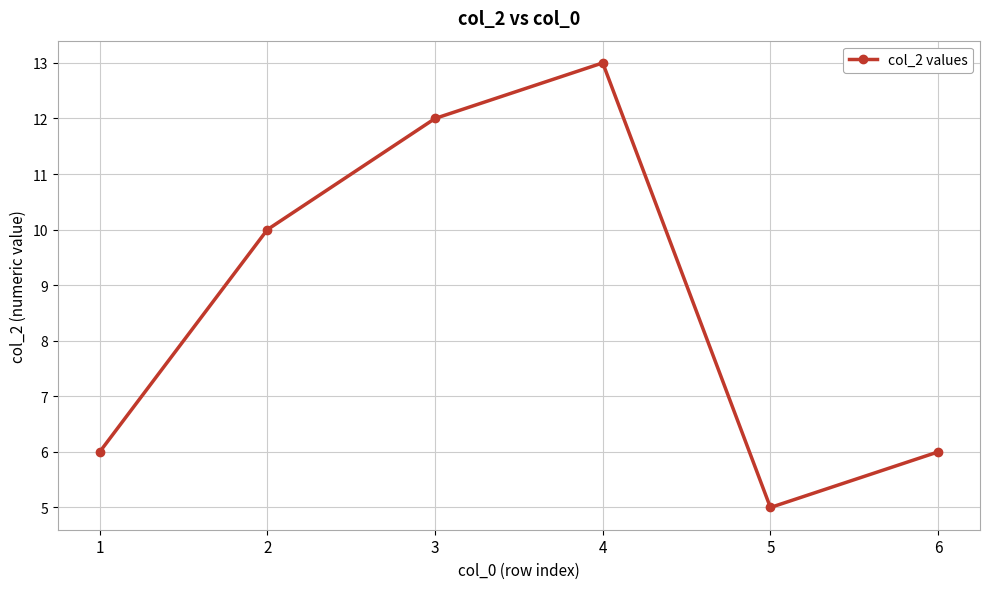

What is the approximate value at 6?

6